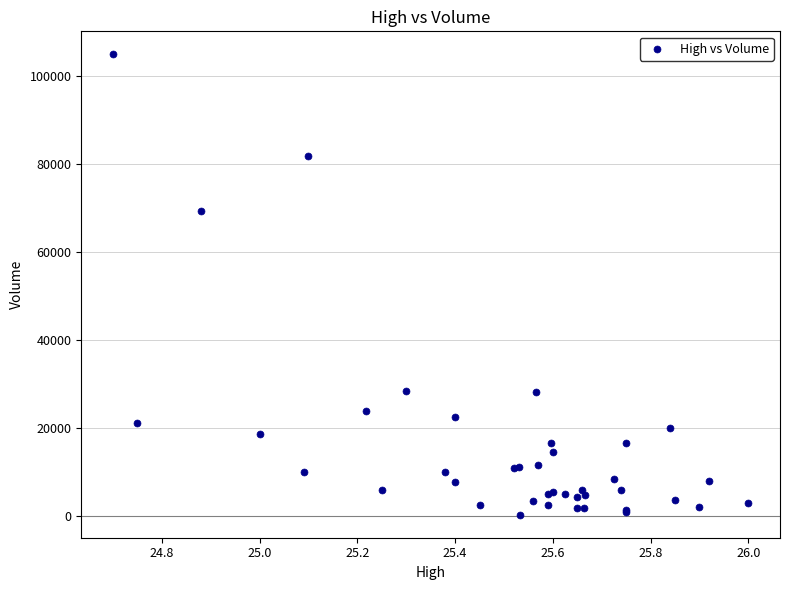

What Y value in the scatter plot is closest to 52600?

69400